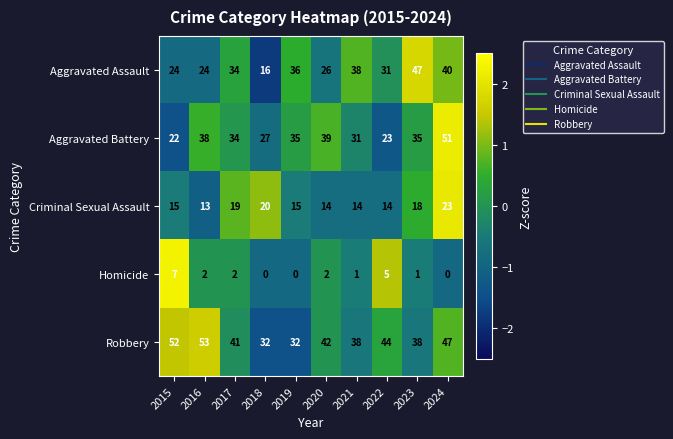

What is the sum of the Criminal Sexual Assault values at 2021 and 2015?

29